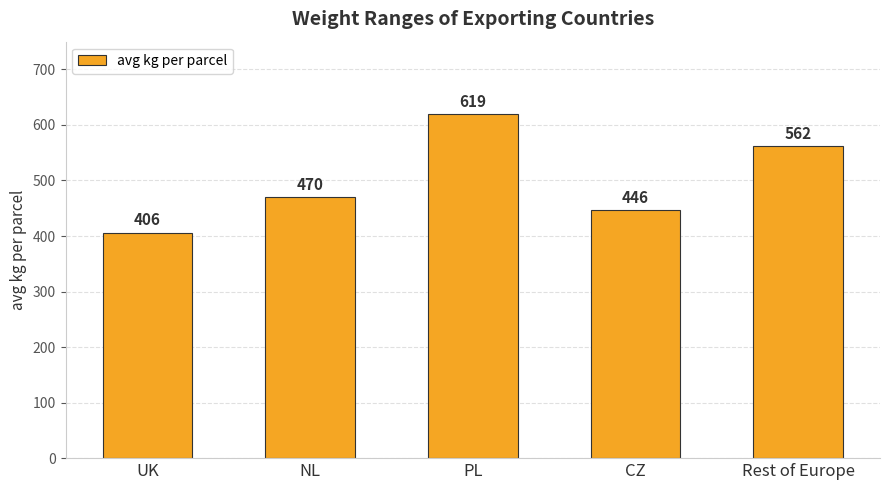

What is the change in value from UK to PL?

+213